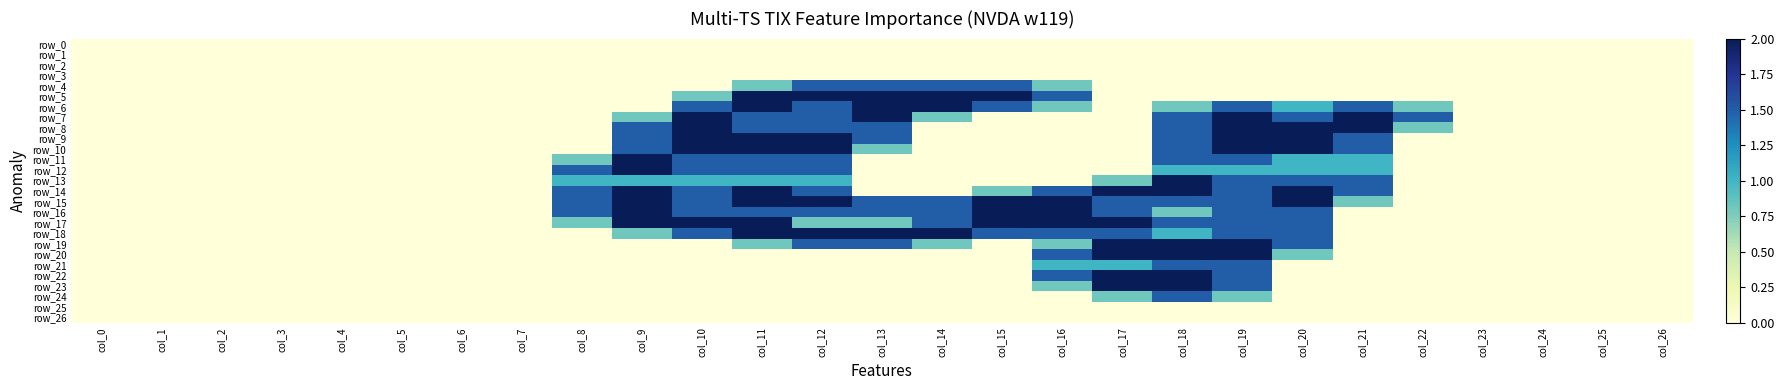

Is it true that row_4 equals 0.0 at col_9?

True